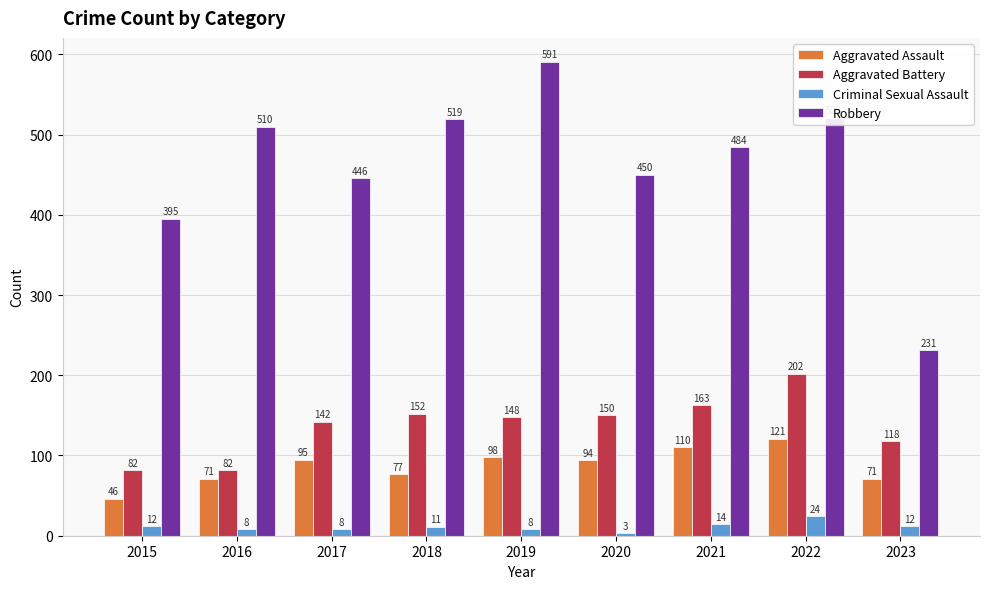

Which category has the highest value across all series?

2019